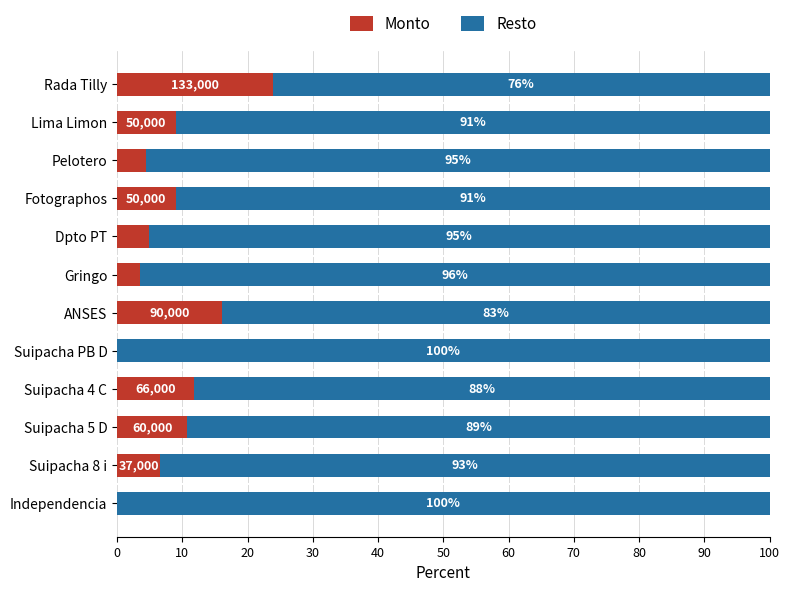

The value of Monto at Rada Tilly is 36.5. True or false?

False